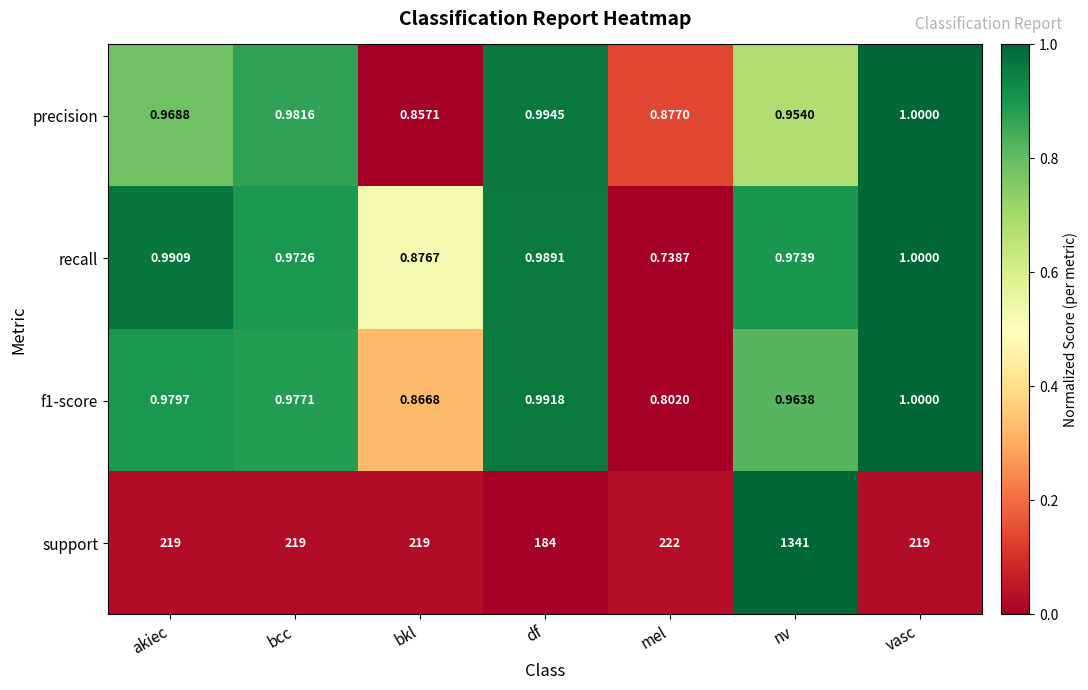

At which label does recall reach its peak?

vasc